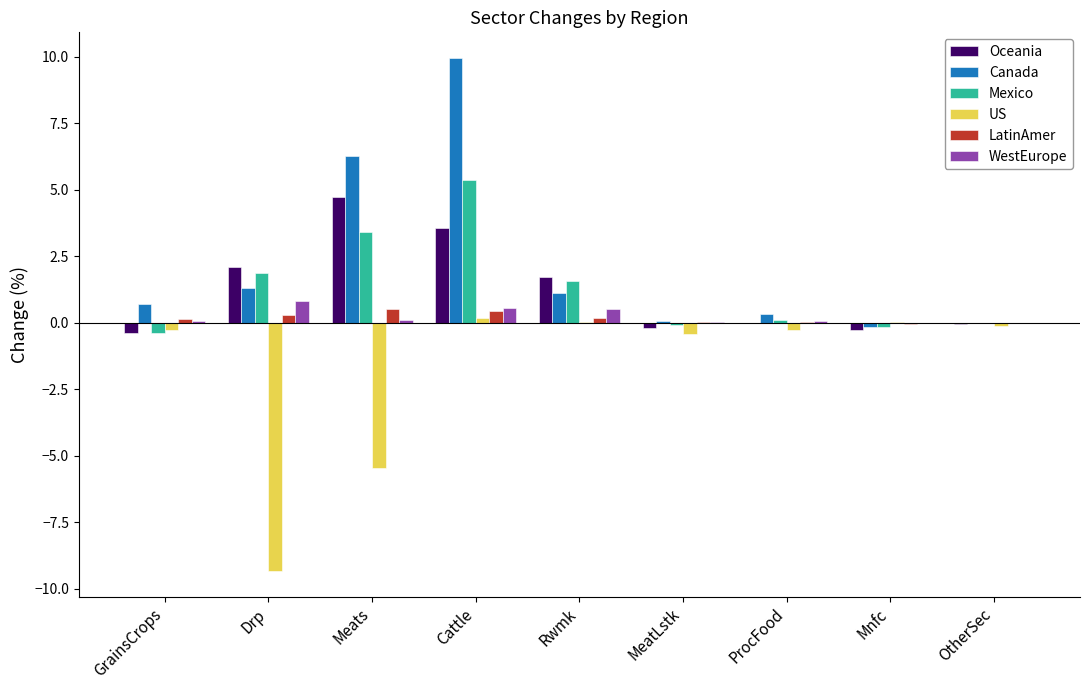

What is the highest value of the Oceania series?

4.7